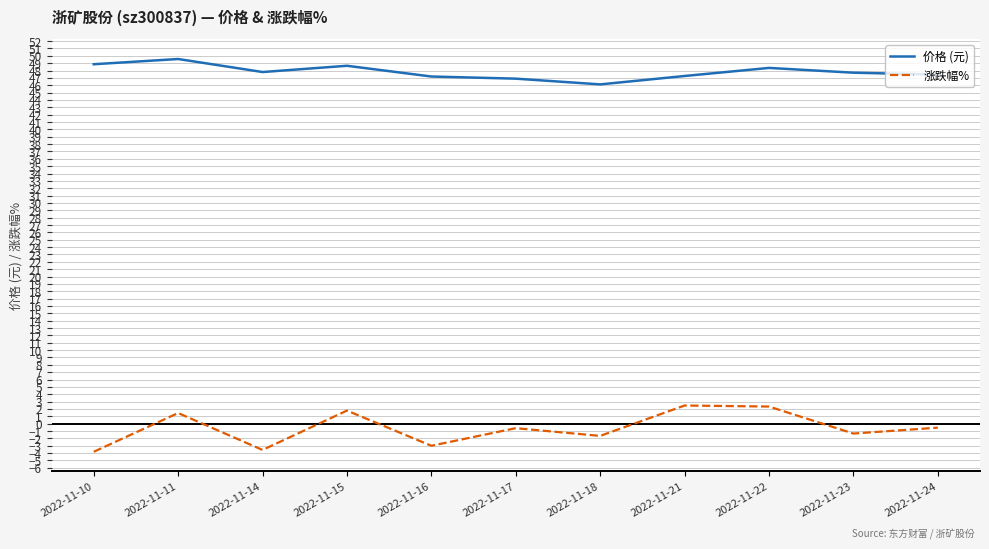

Read the 价格 (元) value at 2022-11-23.

47.7